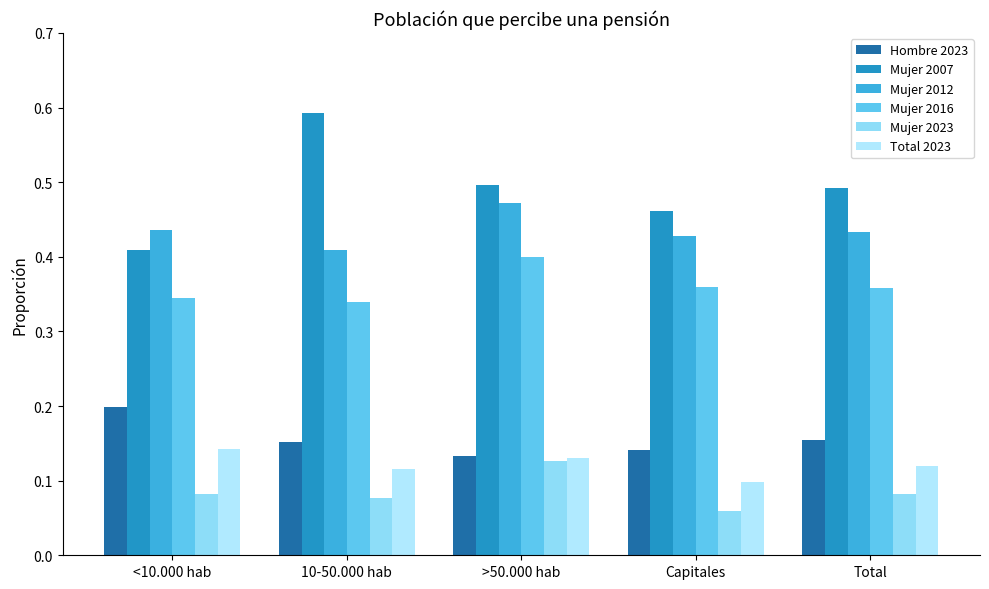

Count the Total 2023 values in the range 0 to 1.

5